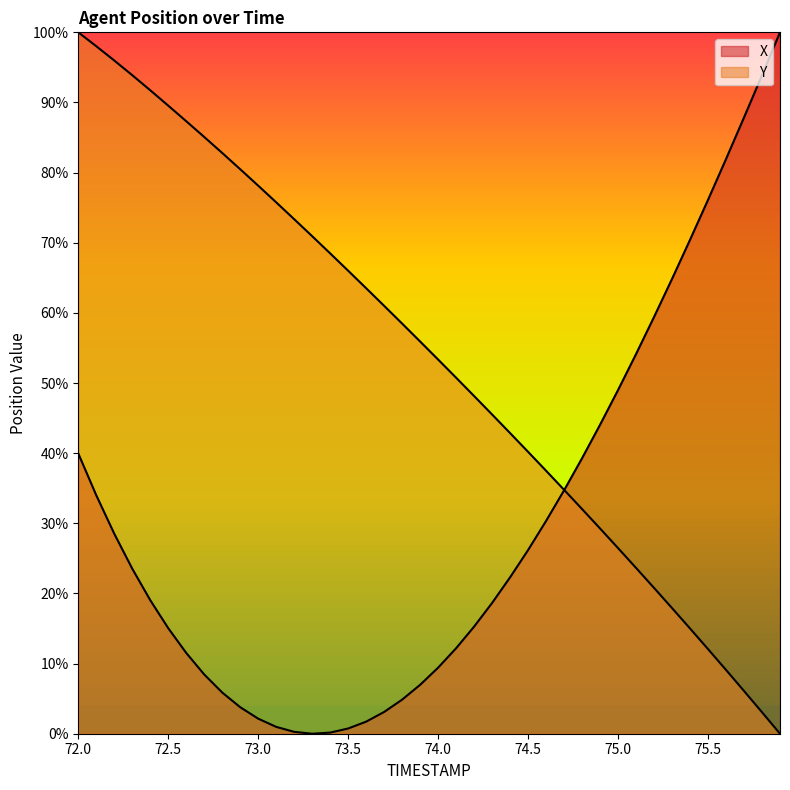

Reading left to right, transcribe all the data shown in this chart.

X: 72.0=40.0	72.1=34.0	72.2=28.5	72.3=23.5	72.4=19.0	72.5=15.0	72.6=11.5	72.7=8.4	72.8=5.9	72.9=3.8	73.0=2.1	73.1=1.0	73.2=0.3	73.3=0.0	73.4=0.2	73.5=0.7	73.6=1.7	73.7=3.1	73.8=4.9	73.9=7.0	74.0=9.4	74.1=12.2	74.2=15.3	74.3=18.6	74.4=22.3	74.5=26.2	74.6=30.3	74.7=34.7	74.8=39.3	74.9=44.1	75.0=49.0	75.1=54.1	75.2=59.4	75.3=64.9	75.4=70.4	75.5=76.1	75.6=81.9	75.7=87.9	75.8=93.9	75.9=100.0
Y: 72.0=100.0	72.1=98.0	72.2=96.0	72.3=93.9	72.4=91.7	72.5=89.5	72.6=87.3	72.7=85.1	72.8=82.8	72.9=80.5	73.0=78.1	73.1=75.8	73.2=73.4	73.3=70.9	73.4=68.5	73.5=66.0	73.6=63.5	73.7=61.0	73.8=58.5	73.9=55.9	74.0=53.3	74.1=50.8	74.2=48.1	74.3=45.5	74.4=42.9	74.5=40.2	74.6=37.5	74.7=34.8	74.8=32.0	74.9=29.3	75.0=26.5	75.1=23.6	75.2=20.8	75.3=17.9	75.4=15.0	75.5=12.1	75.6=9.1	75.7=6.1	75.8=3.1	75.9=0.0